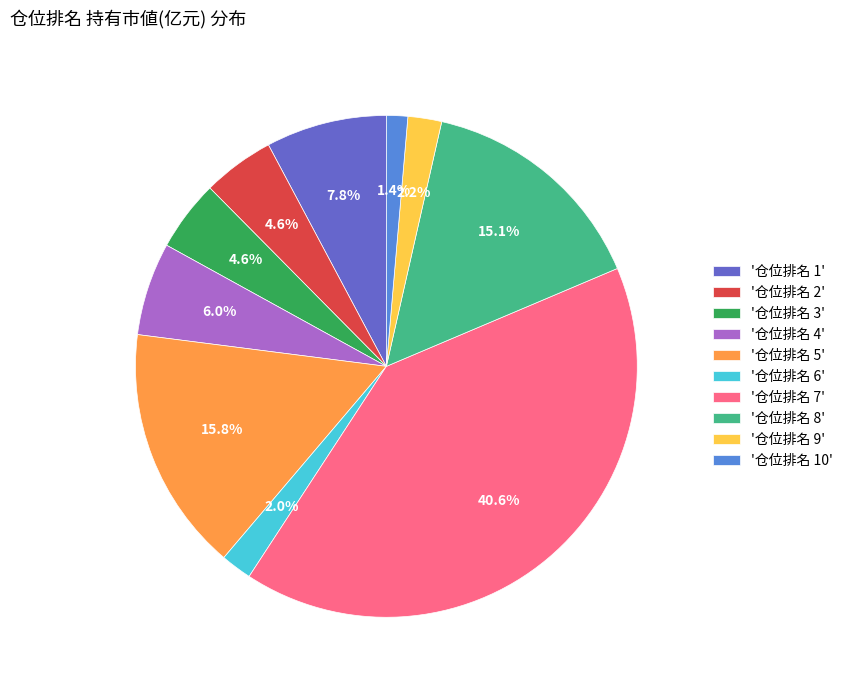

Between '仓位排名 9' and '仓位排名 4', which is larger?

'仓位排名 4'